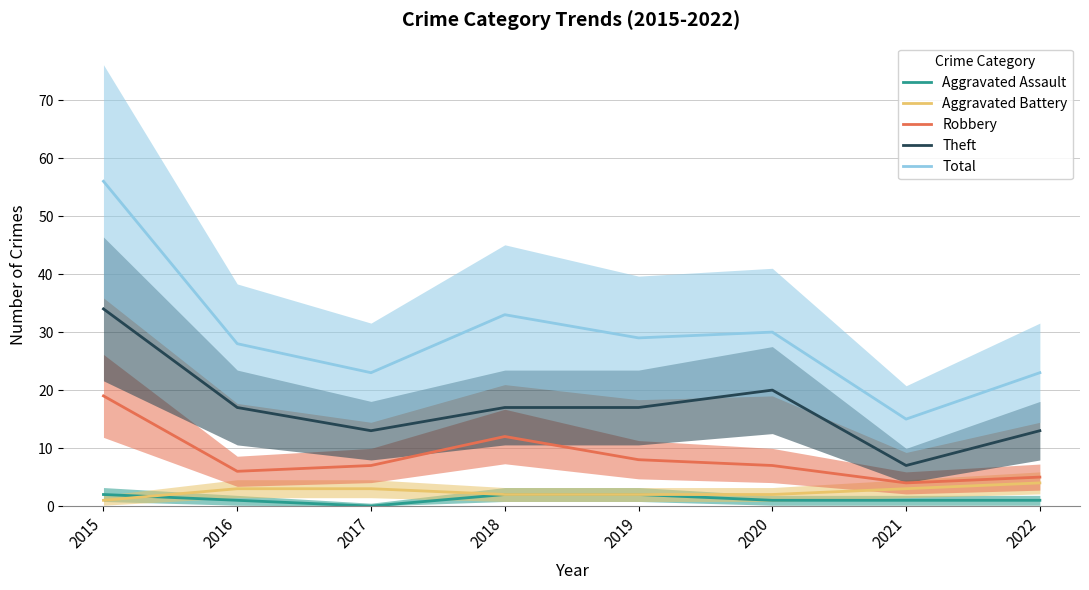

How many Theft values are between 13 and 20?

6